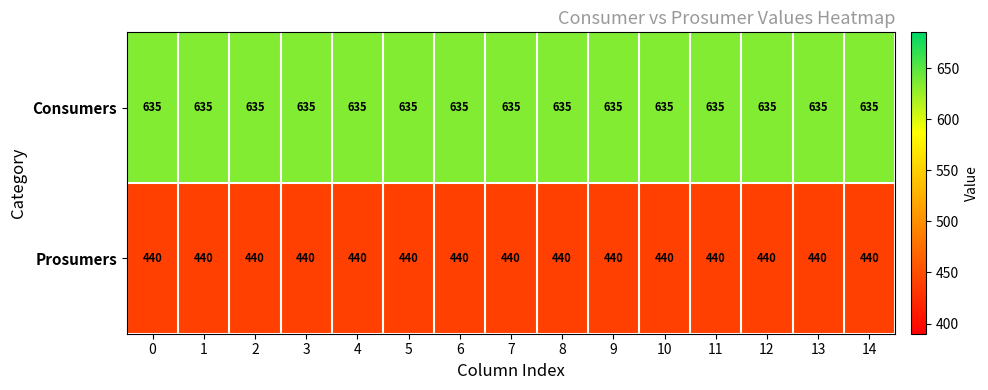

Is it true that Prosumers equals 296 at 8?

False